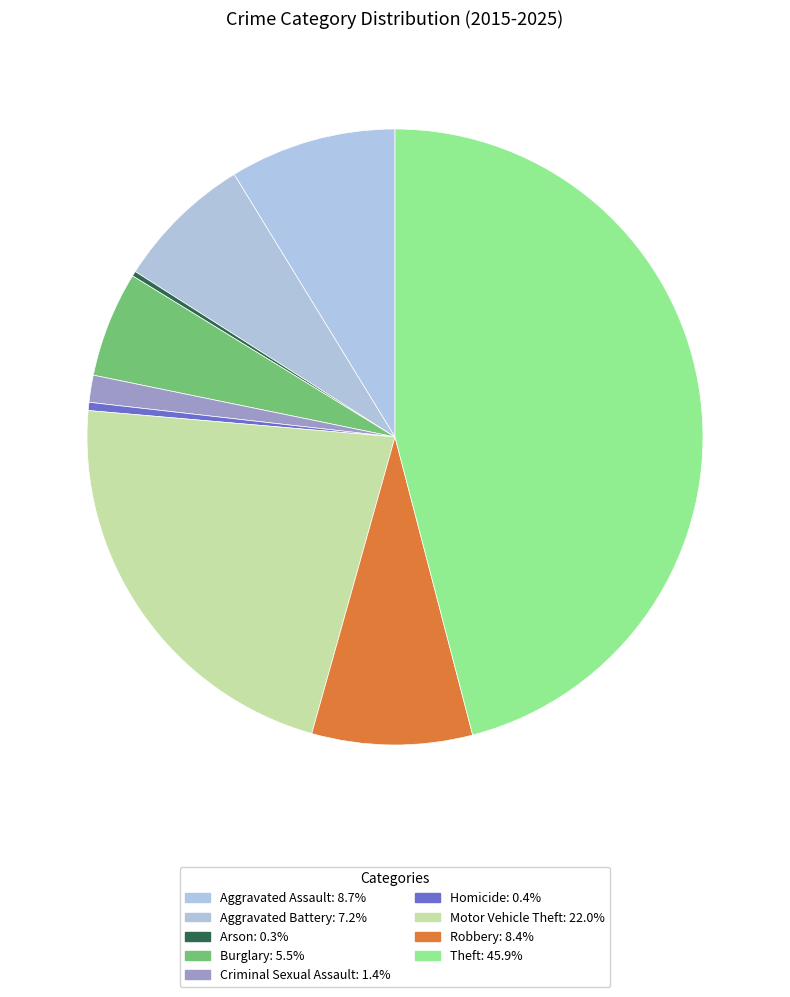

To the nearest percent, what portion does Criminal Sexual Assault represent?

1%